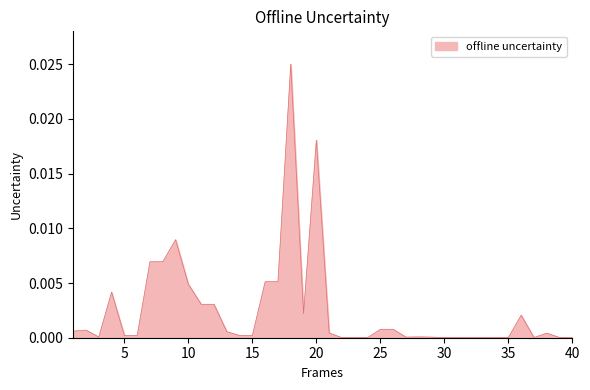

Where is the data nearest to the value 0?

24